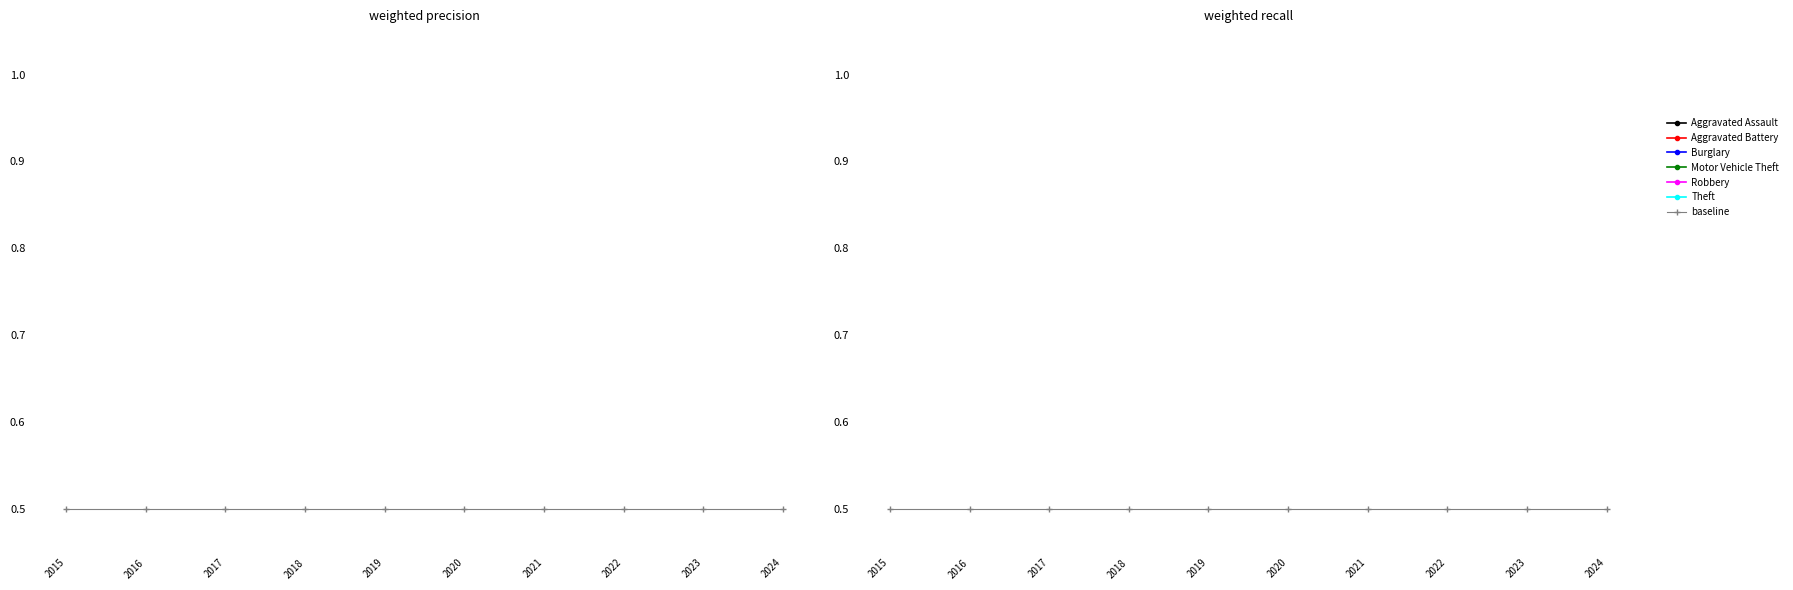

Which series has the largest total across all categories?

Theft